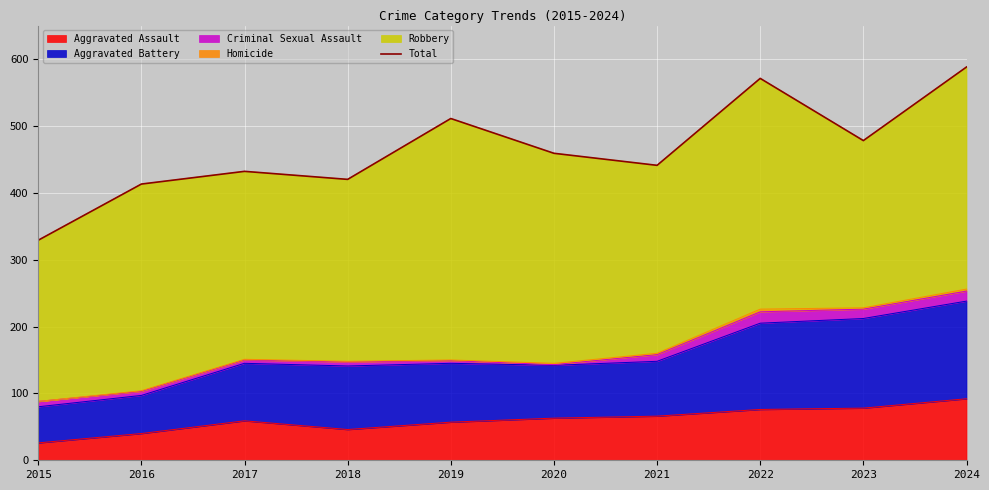

What is the difference between the values at 2024 and 2016?

175